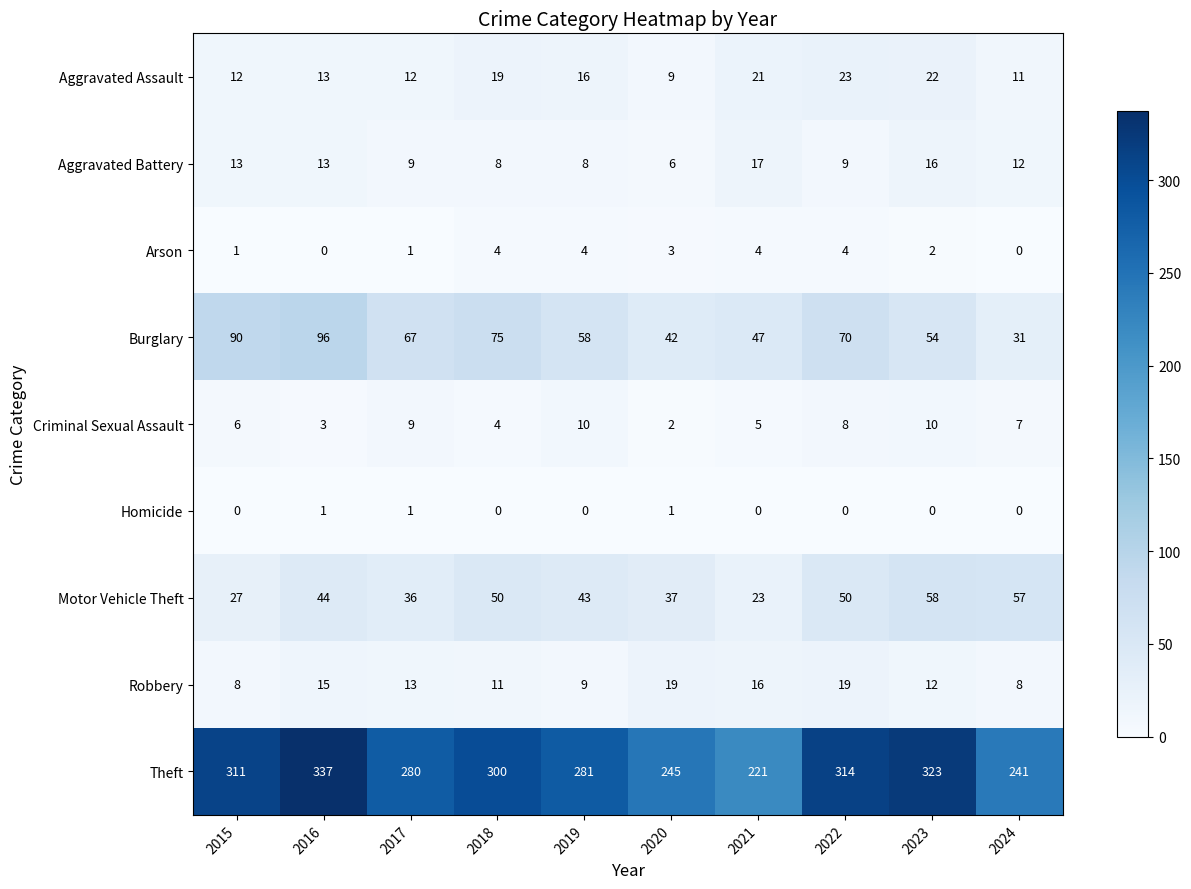

At which label does Burglary reach its peak?

2016